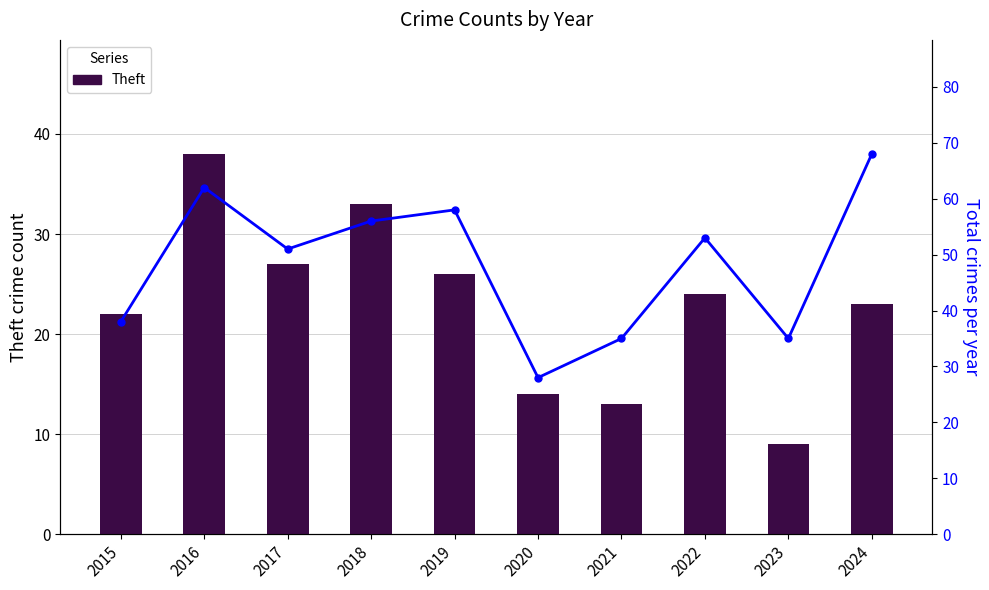

Reading left to right, what are all the values shown in this chart?

Theft: 22	38	27	33	26	14	13	24	9	23
Total: 38	62	51	56	58	28	35	53	35	68